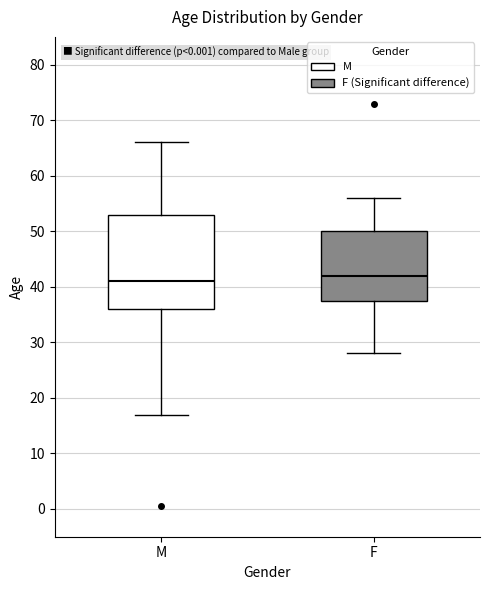

Reading left to right, read every box against the y-axis: the position of its median line, the range the box covers, and the ends of its whiskers. The values are not printed on the chart, so give them approximately, as read against the axis.

M: median 41, box 36 to 53, whiskers 17 to 66
F: median 42, box 38 to 50, whiskers 28 to 56